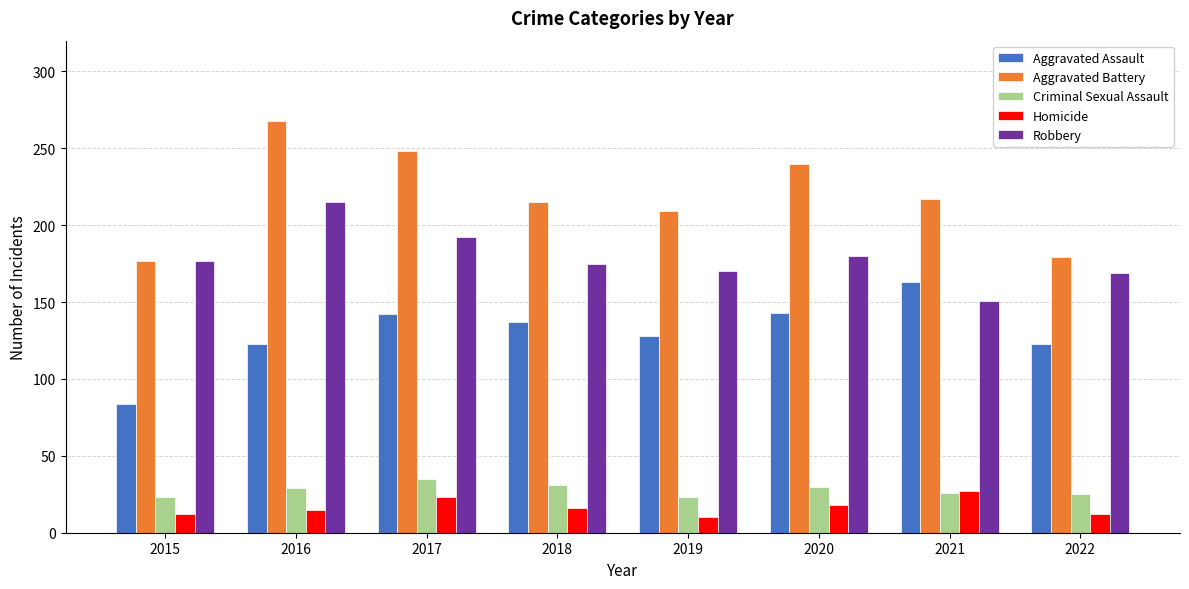

Rank the series at 2019 from lowest to highest value.

Homicide, Criminal Sexual Assault, Aggravated Assault, Robbery, Aggravated Battery